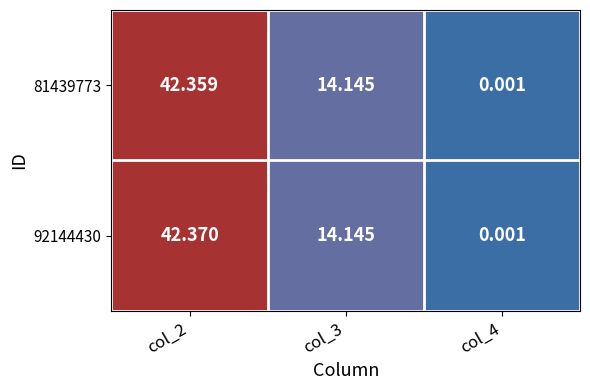

Reading right to left, transcribe all the data shown in this chart.

81439773: col_4=0.0	col_3=14.1	col_2=42.4
92144430: col_4=0.0	col_3=14.1	col_2=42.4